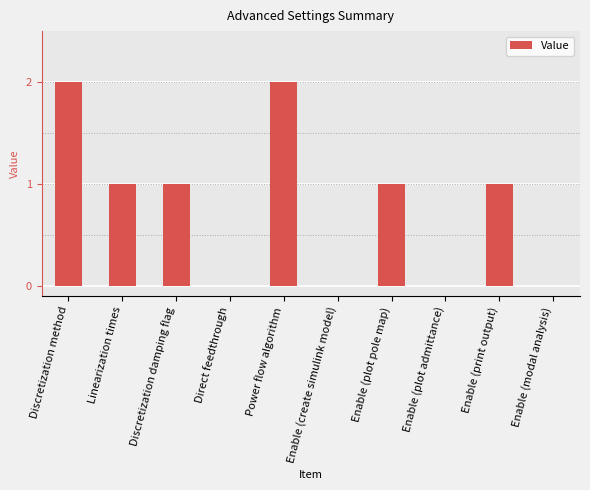

Reading left to right, what are all the values shown in this chart?

Discretization method=2	Linearization times=1	Discretization damping flag=1	Direct feedthrough=0	Power flow algorithm=2	Enable (create simulink model)=0	Enable (plot pole map)=1	Enable (plot admittance)=0	Enable (print output)=1	Enable (modal analysis)=0